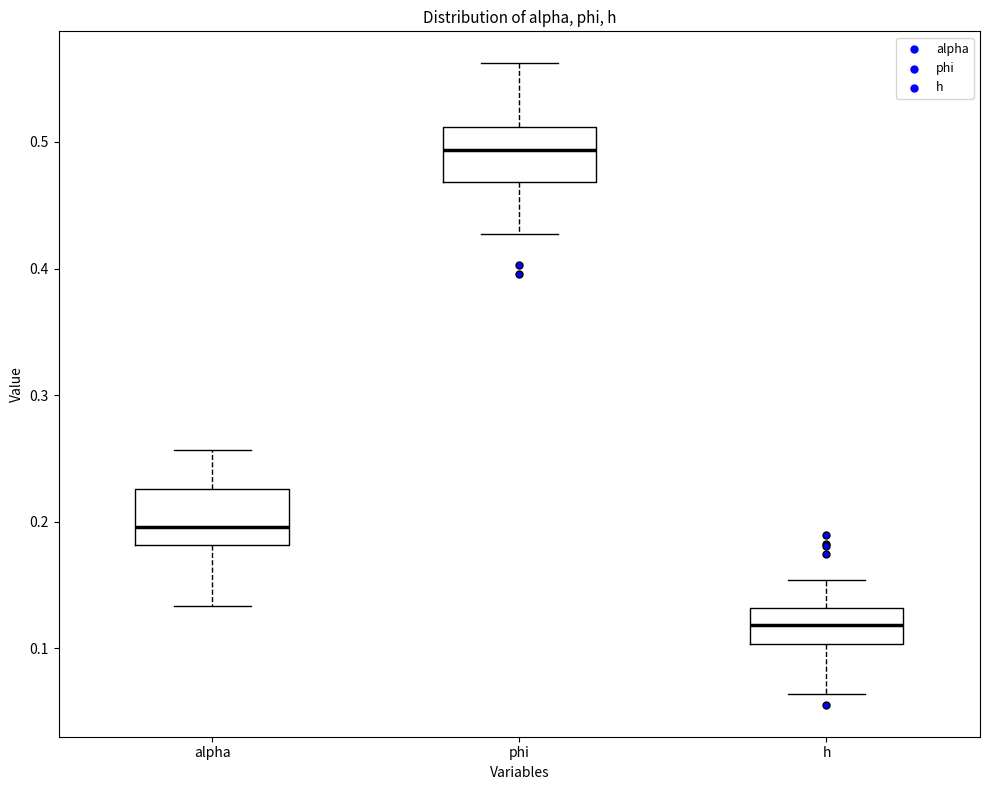

Reading left to right, transcribe this box plot: for each box, give where its median line is, the range the box spans, and where its two whiskers end, as read against the y-axis. The values are not printed on the chart, so give them approximately, as read against the axis.

alpha: median 0.20, box 0.18 to 0.23, whiskers 0.13 to 0.26
phi: median 0.49, box 0.47 to 0.51, whiskers 0.43 to 0.56
h: median 0.12, box 0.10 to 0.13, whiskers 0.06 to 0.15